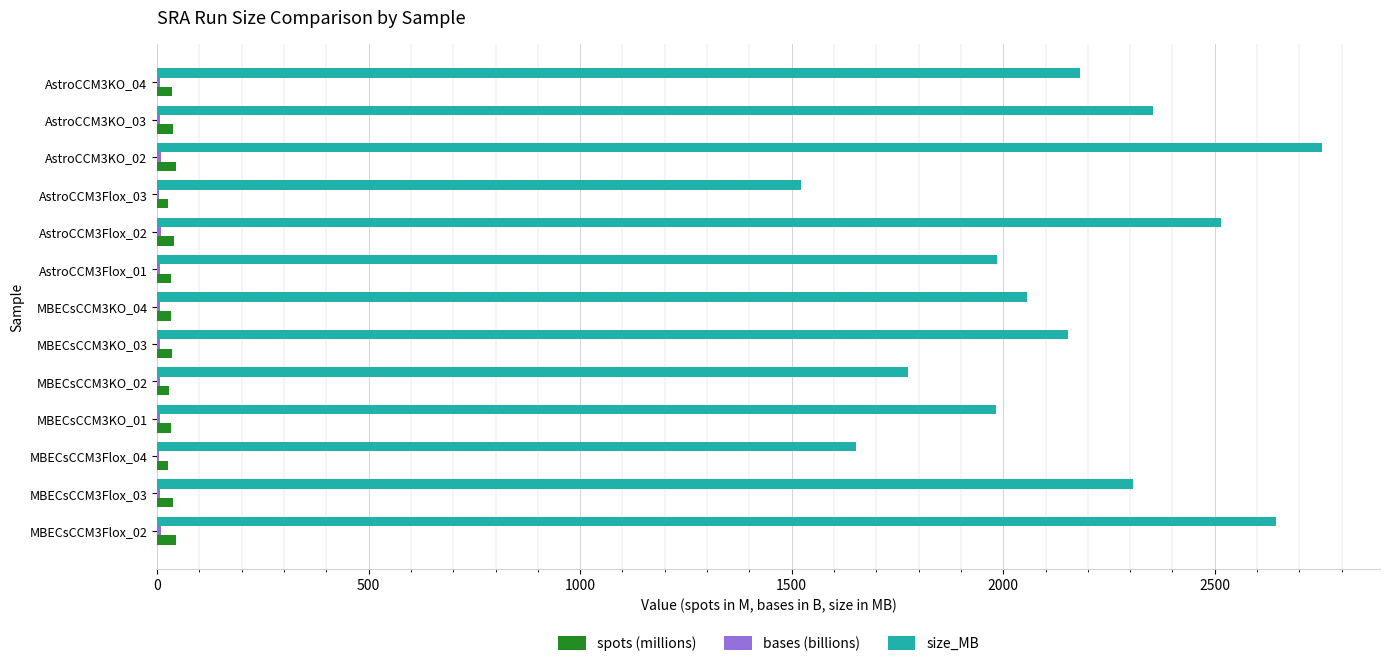

Between MBECsCCM3Flox_04 and AstroCCM3Flox_01, which series saw the biggest shift?

size_MB